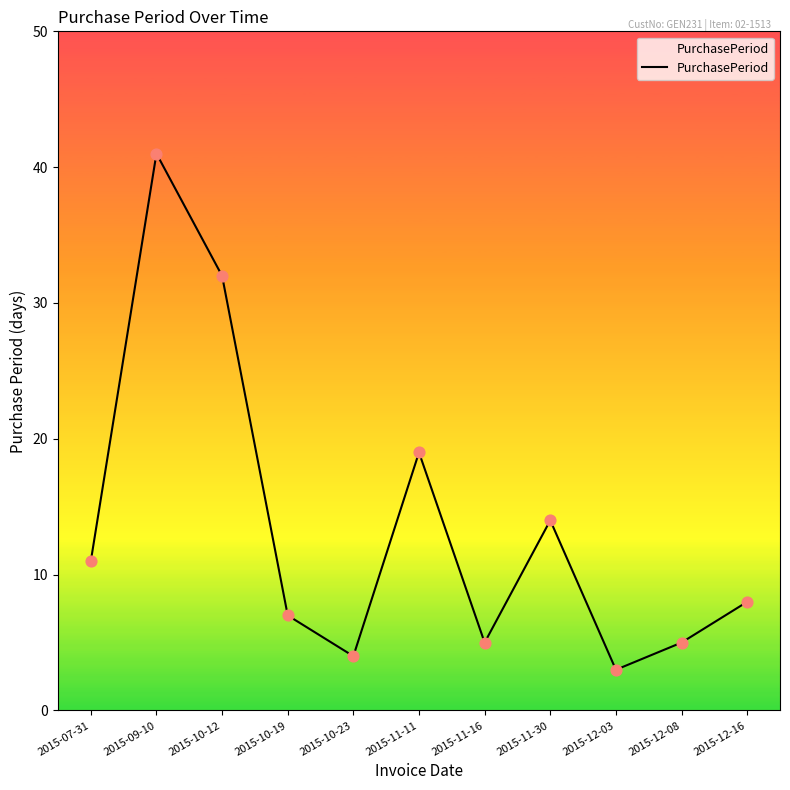

Which has a higher value, 2015-10-23 or 2015-12-08?

2015-12-08